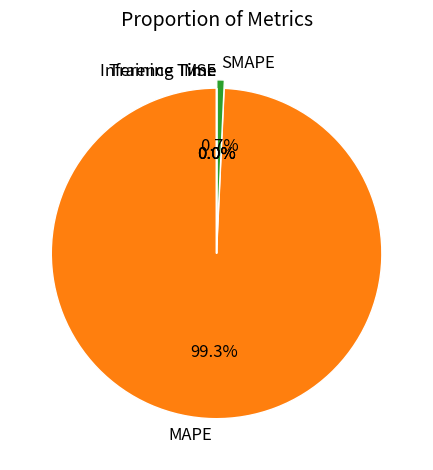

Is there any slice that represents more than half of the pie?

Yes